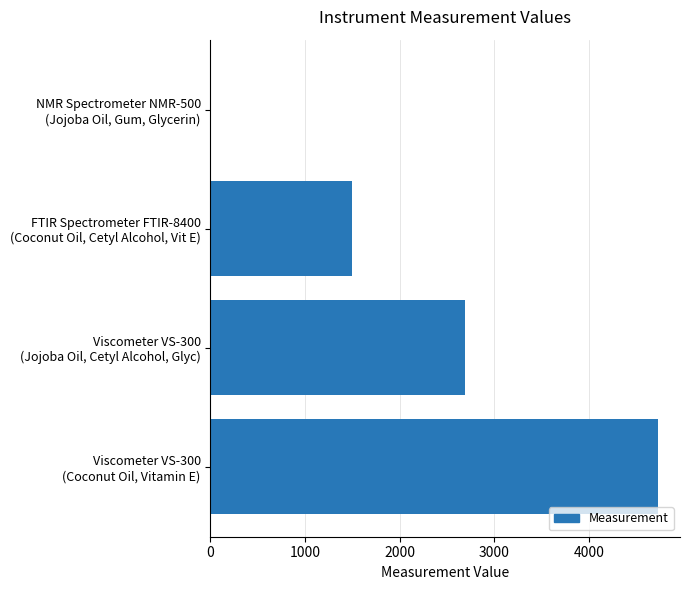

What is the sum of all values?

8932.5